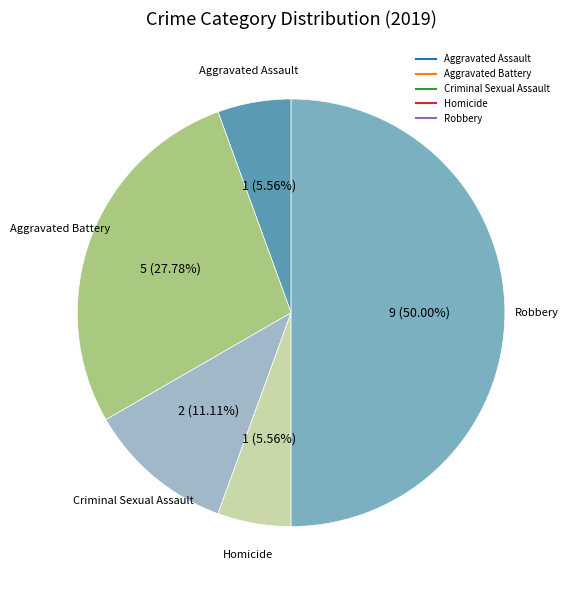

To the nearest percent, what is the difference between the Robbery and Aggravated Assault slice percentages?

44%